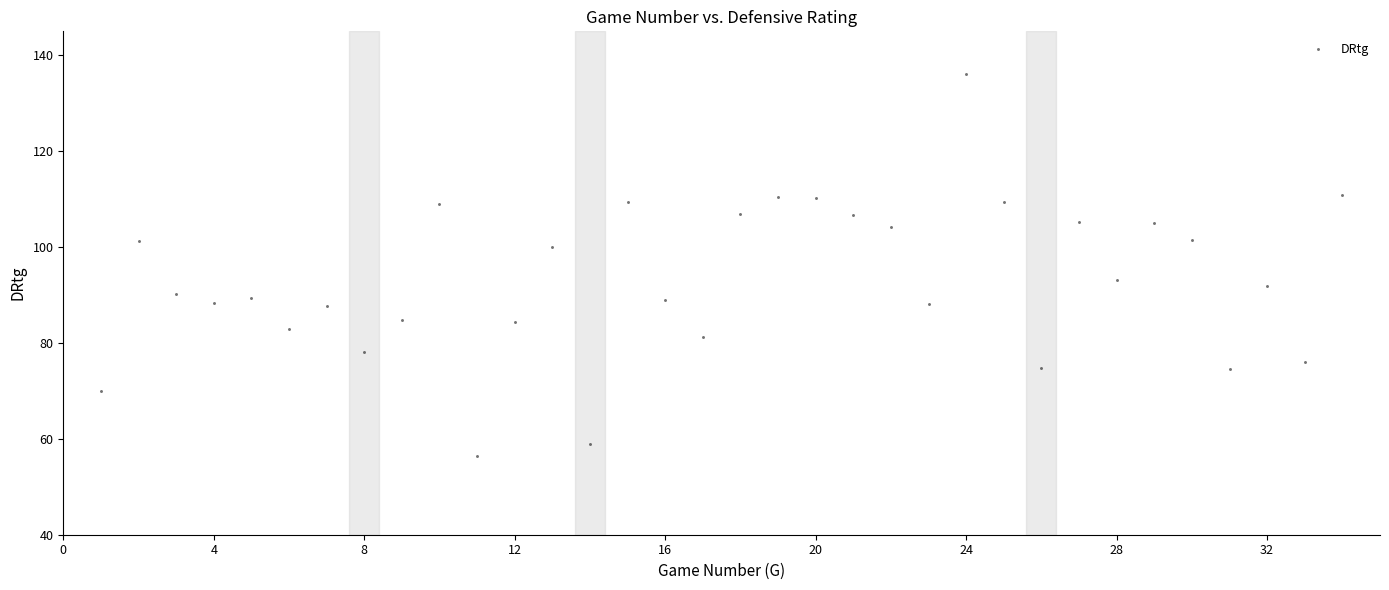

What is the range of X values (max minus min)?

33.0